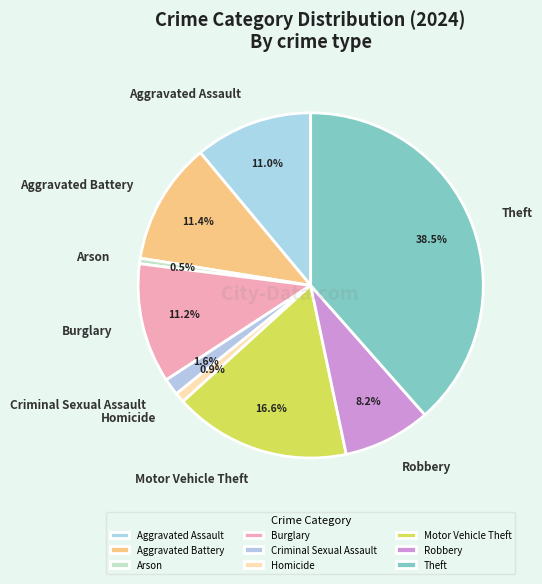

To the nearest percent, what is the average slice percentage?

11%